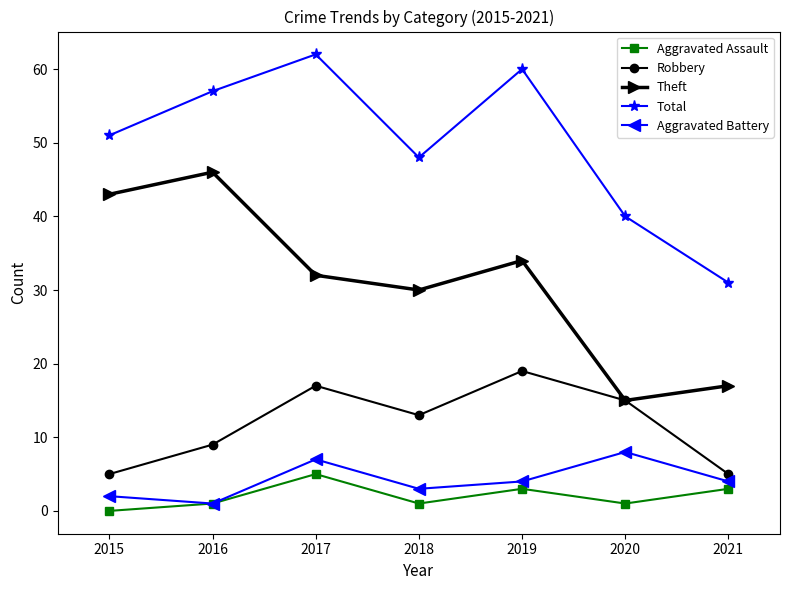

What is the greatest value displayed?

62